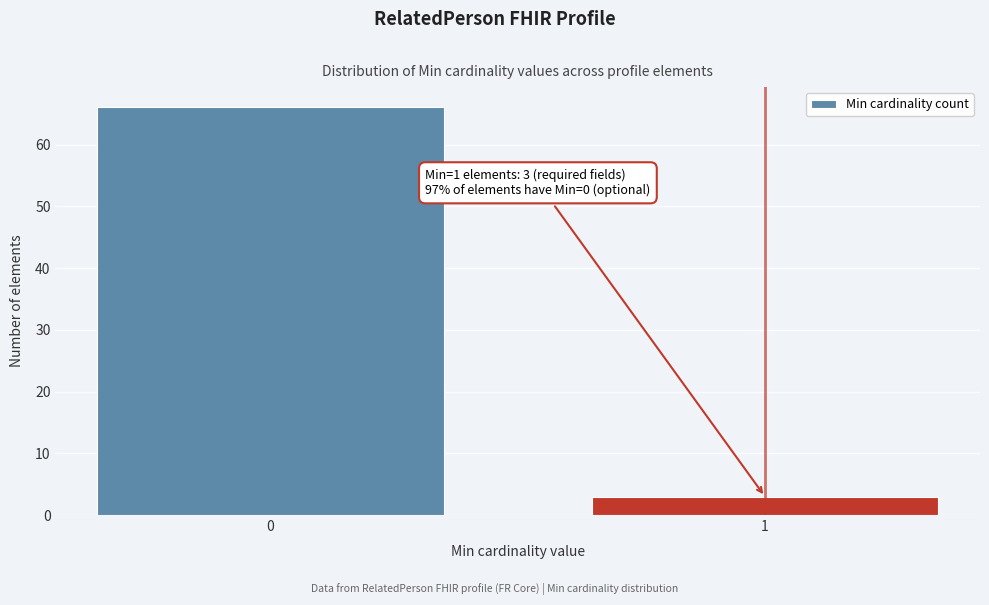

Reading right to left, transcribe all the data shown in this chart.

3	66